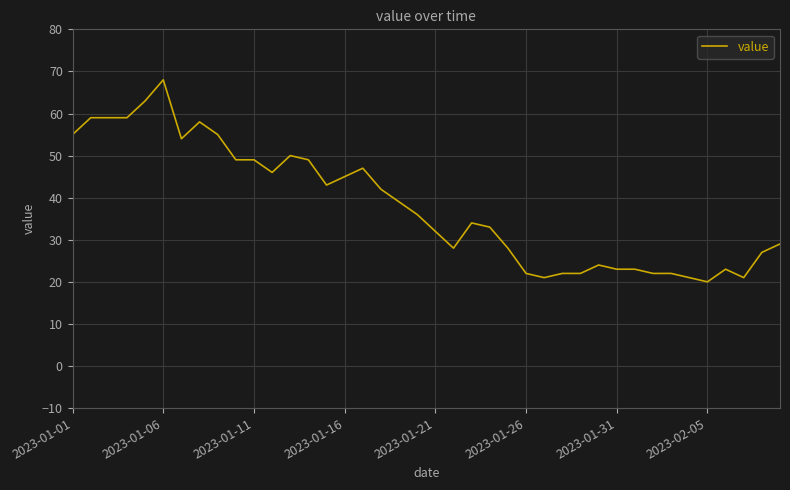

True or false: the data shows 32 at 2023-01-21.

True